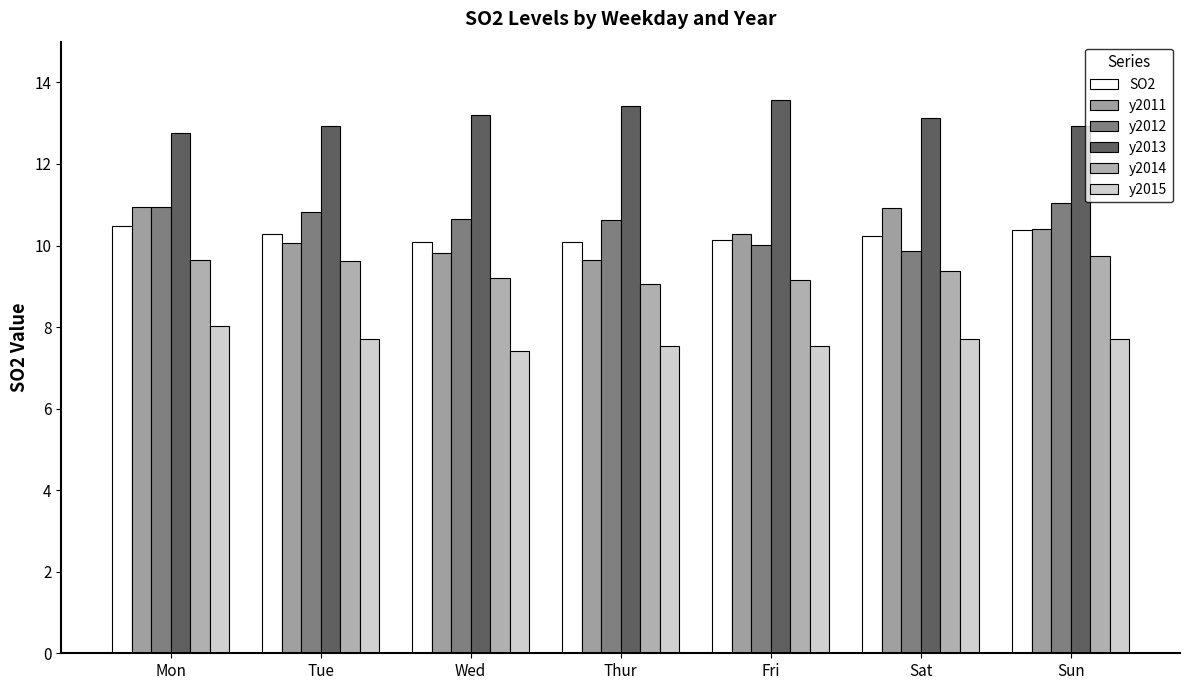

Count the number of categories in the chart.

7